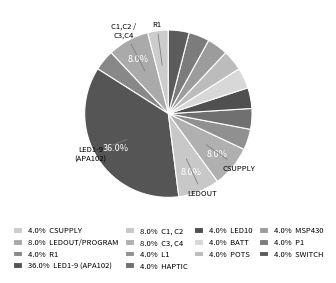

To the nearest percent, what is the average slice percentage?

7%